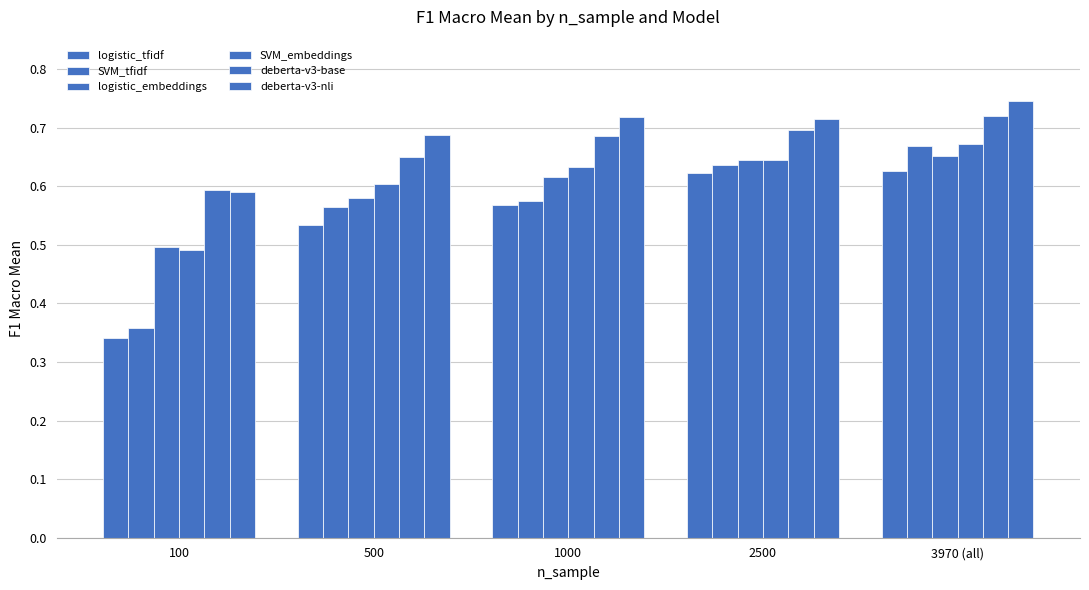

Count the number of categories in the chart.

5